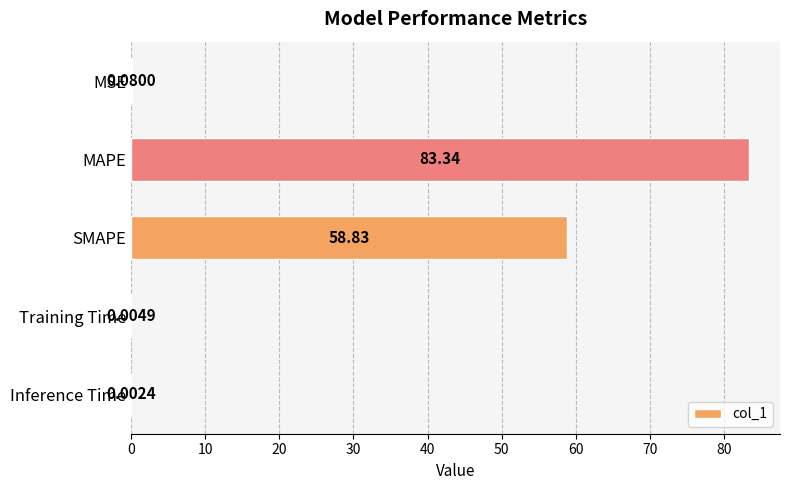

Which category has the highest value across all series?

MAPE